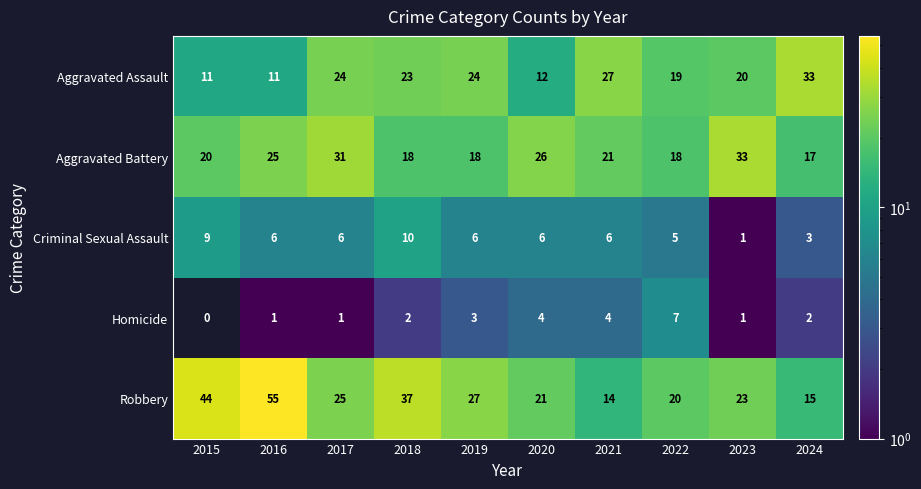

What is the spread (max minus min) of values at 2022?

15